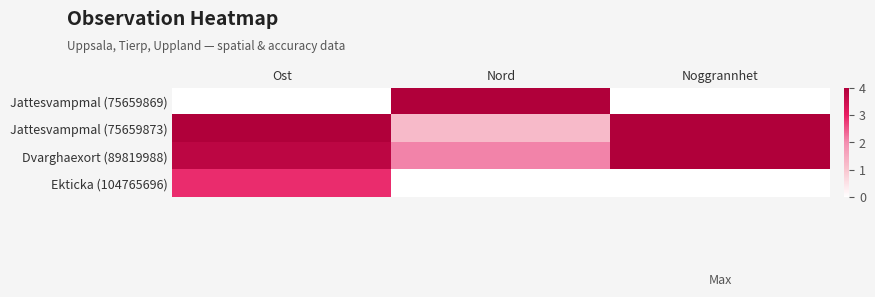

Between Ost and Nord, which is larger?

Nord